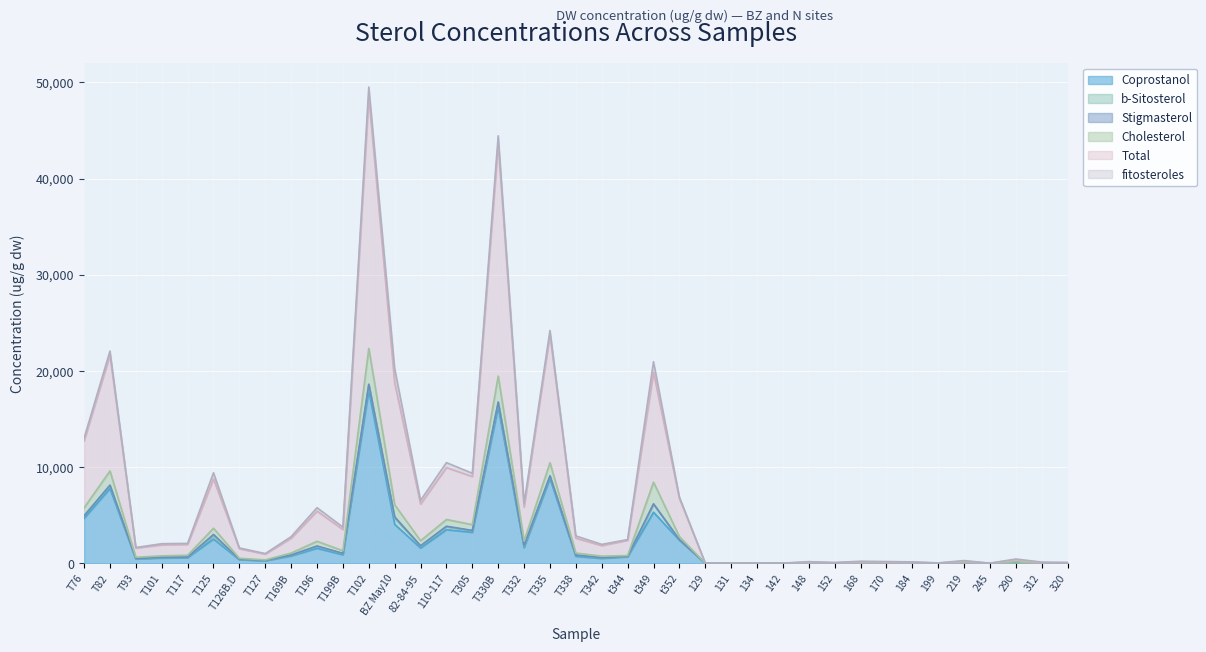

Count the number of categories in the chart.

39